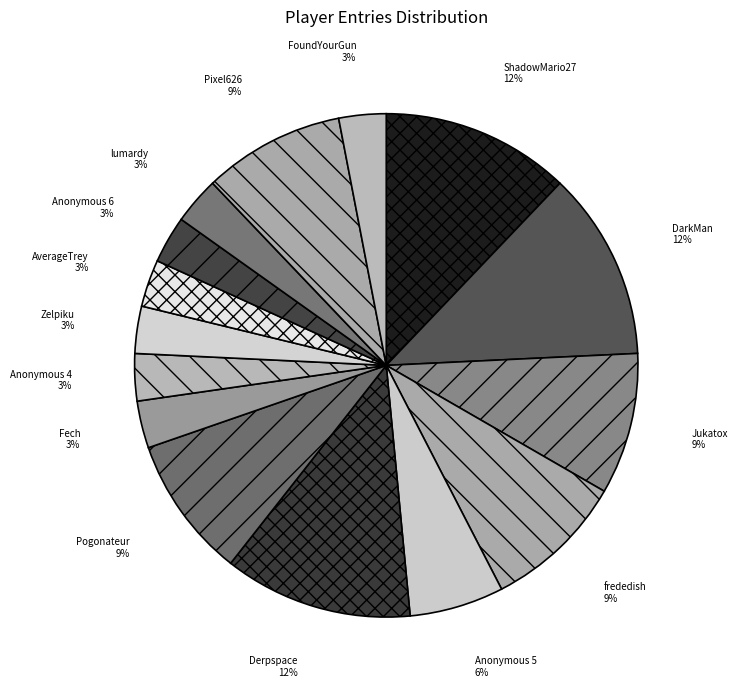

To the nearest percent, what is the difference between the largest and smallest slice percentages?

9%